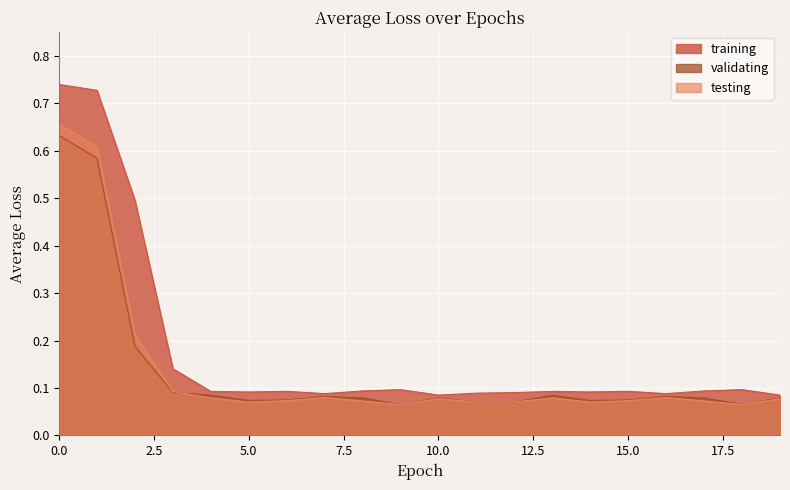

What is the value of the testing point at the 5th from the left?

0.1